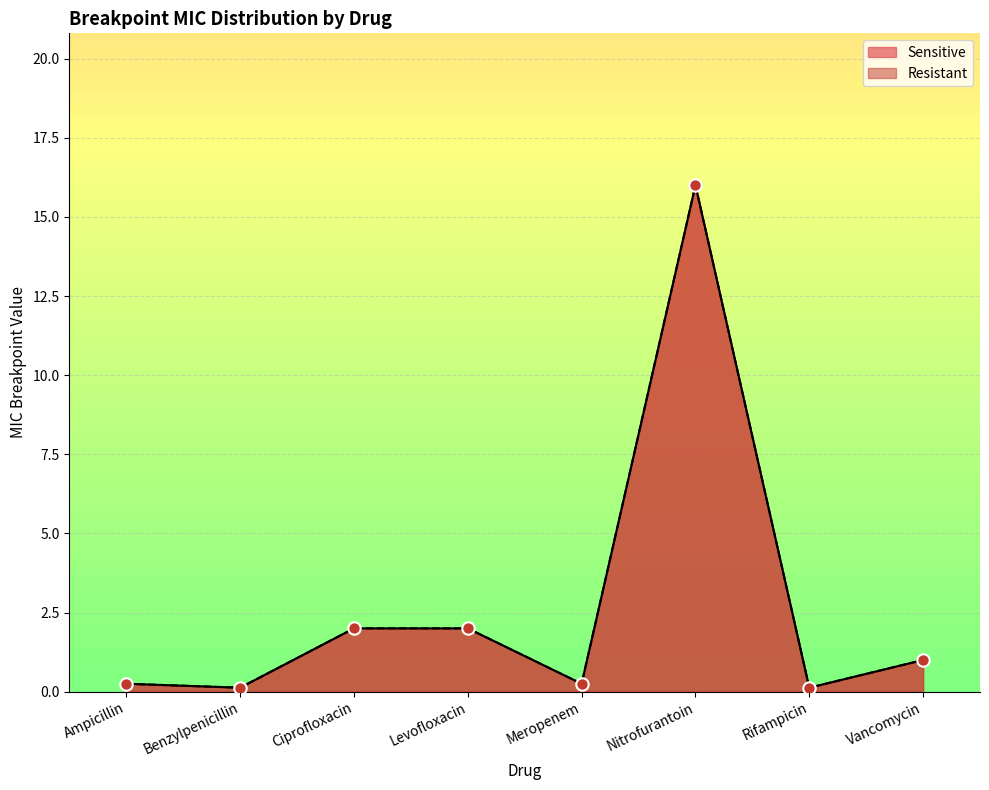

Which series contains the lowest Y value?

Sensitive